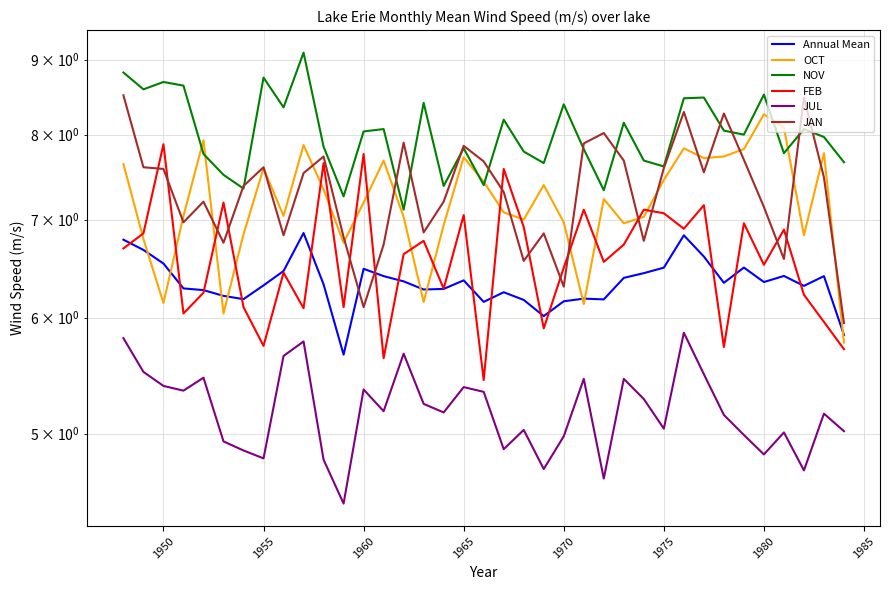

List the series in order of their peak value, lowest first.

JUL, Annual Mean, FEB, OCT, JAN, NOV